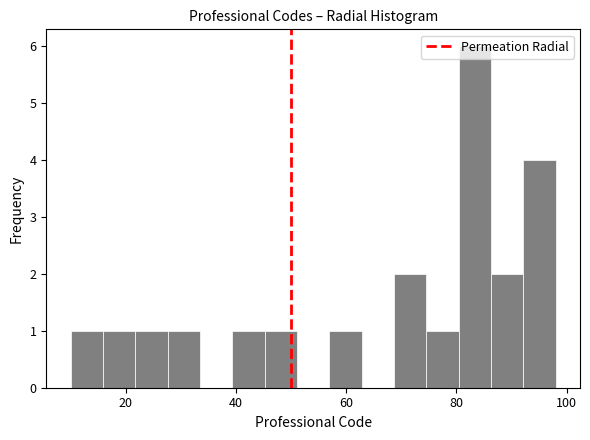

Read against the x-axis, roughly where is the centre of the tallest bar?

84